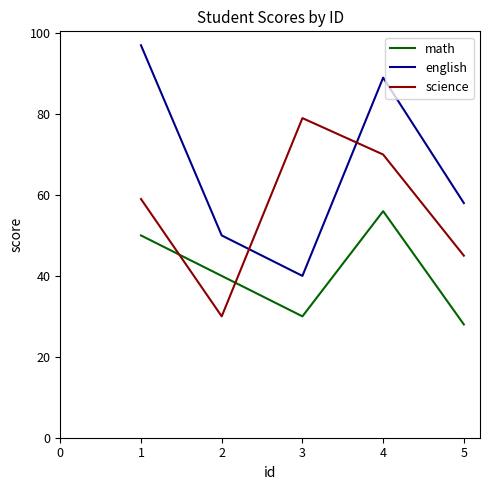

Read the english value at 2.

50